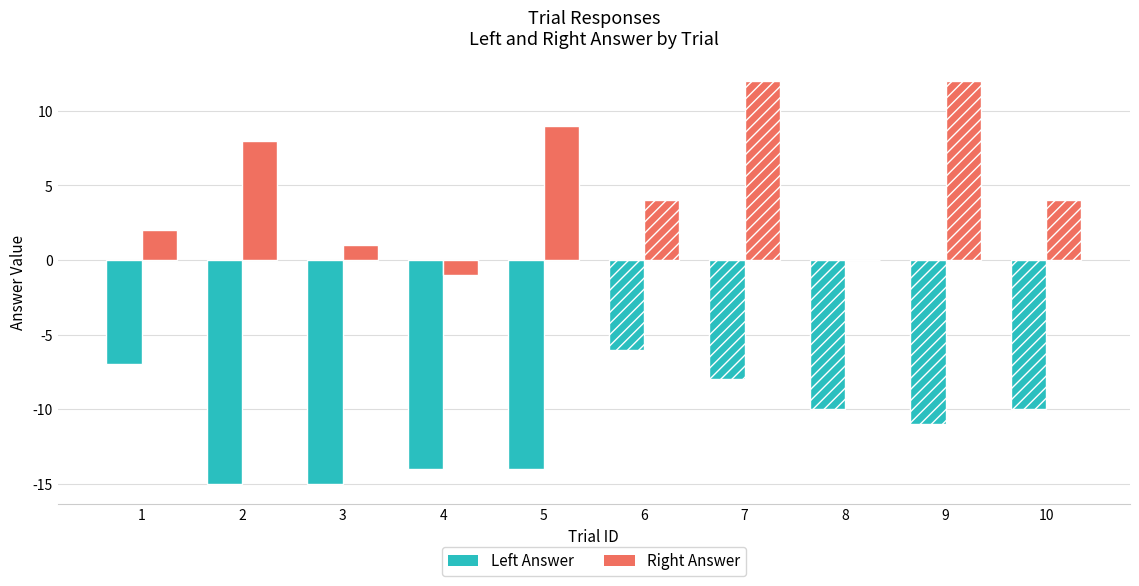

How many groups of bars are there?

10